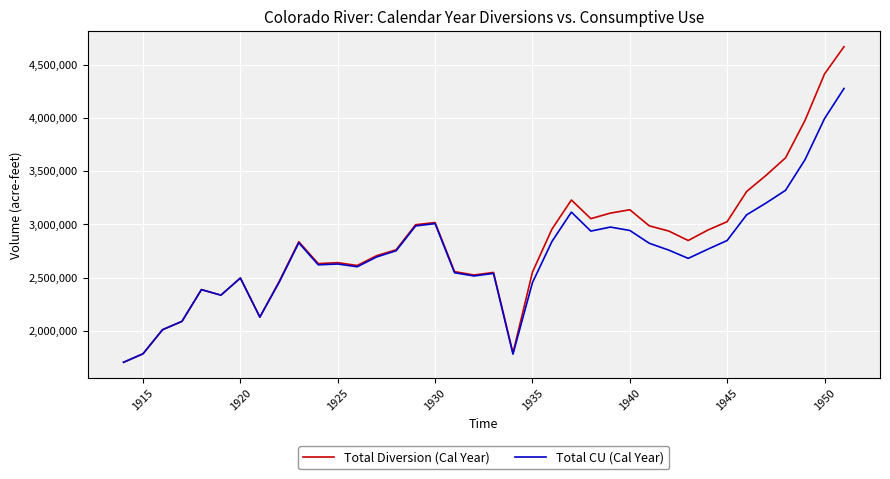

Which series has the largest range (max minus min)?

Total Diversion (Cal Year)